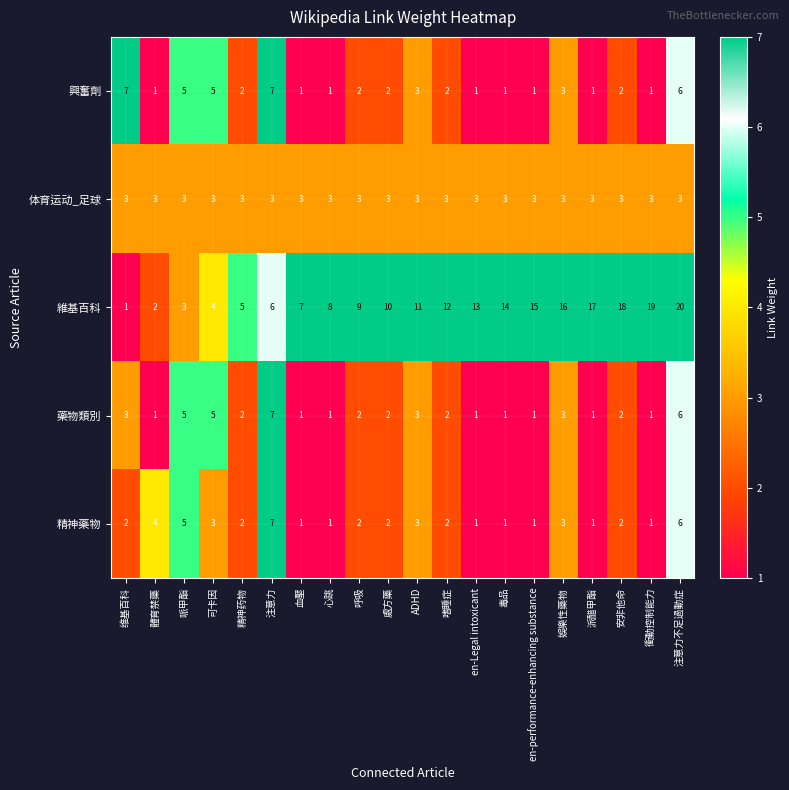

List the labels in order of 維基百科 value, smallest first.

维基百科, 體育禁藥, 哌甲酯, 可卡因, 精神药物, 注意力, 血壓, 心跳, 呼吸, 處方藥, ADHD, 嗜睡症, en-Legal intoxicant, 毒品, en-performance-enhancing substance, 娛樂性藥物, 派醋甲酯, 安非他命, 衝動控制能力, 注意力不足過動症